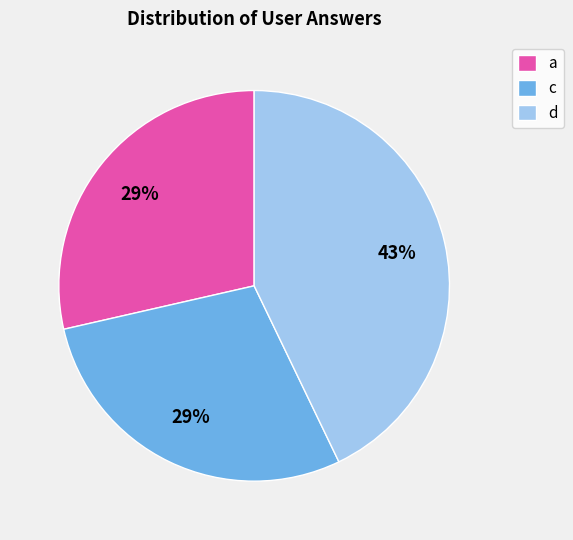

To the nearest percent, what is the average slice percentage?

33%